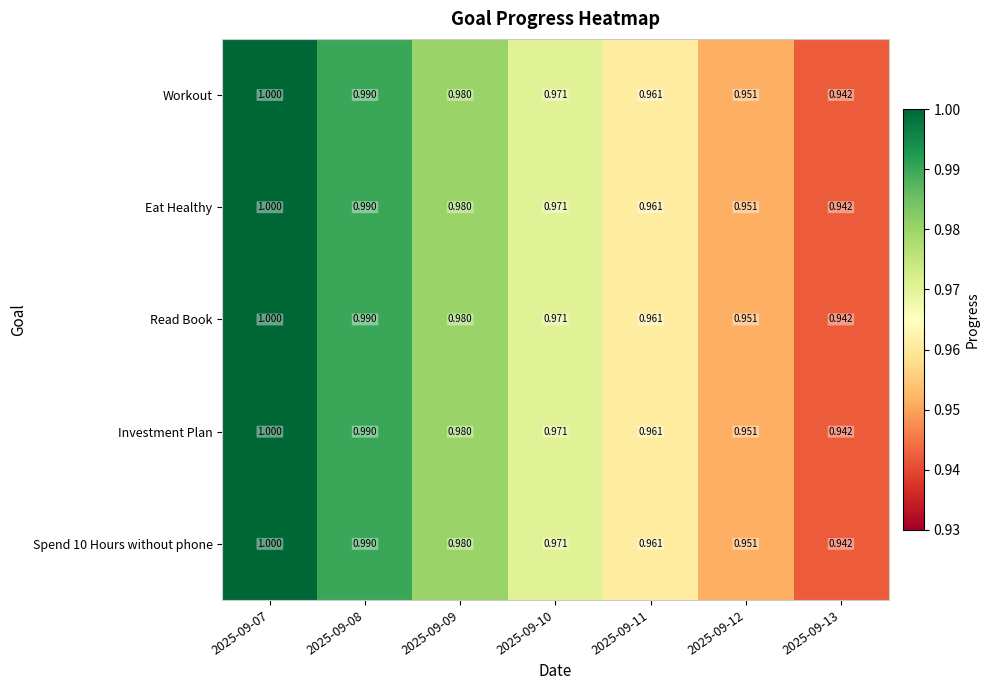

Is the value of Investment Plan at 2025-09-10 greater than the value of Spend 10 Hours without phone at 2025-09-13?

Yes